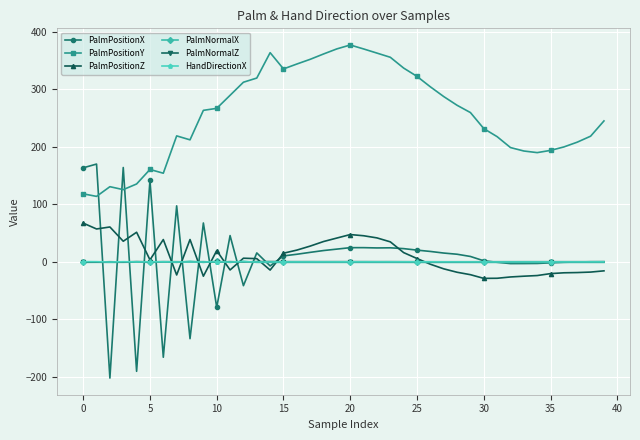

What is the value of the PalmPositionY point at the 10th from the left?

263.4